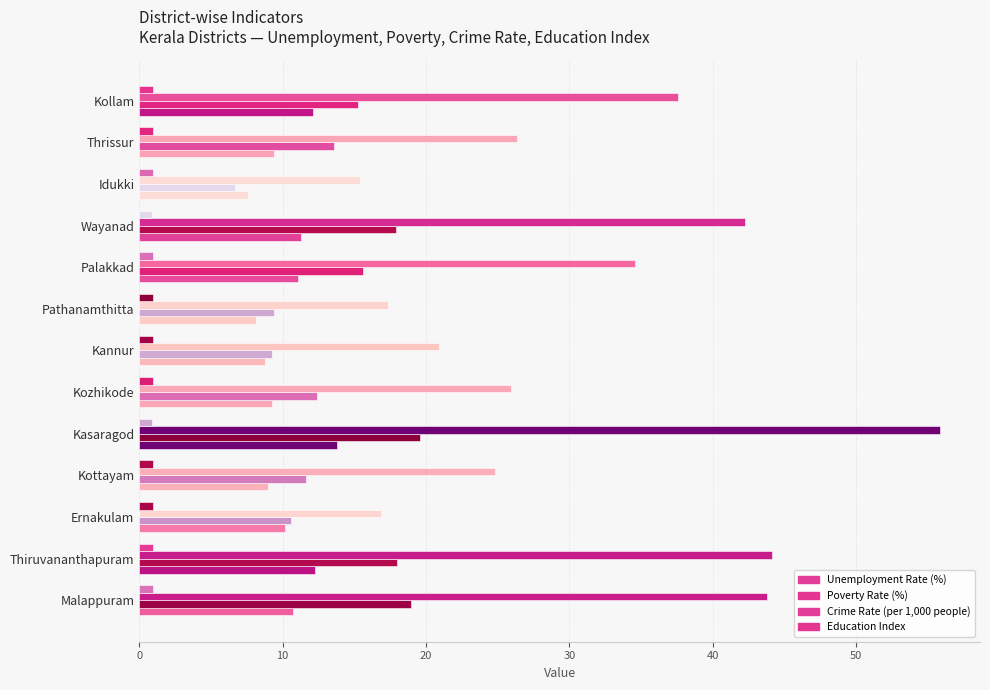

How many series are shown in this chart?

4